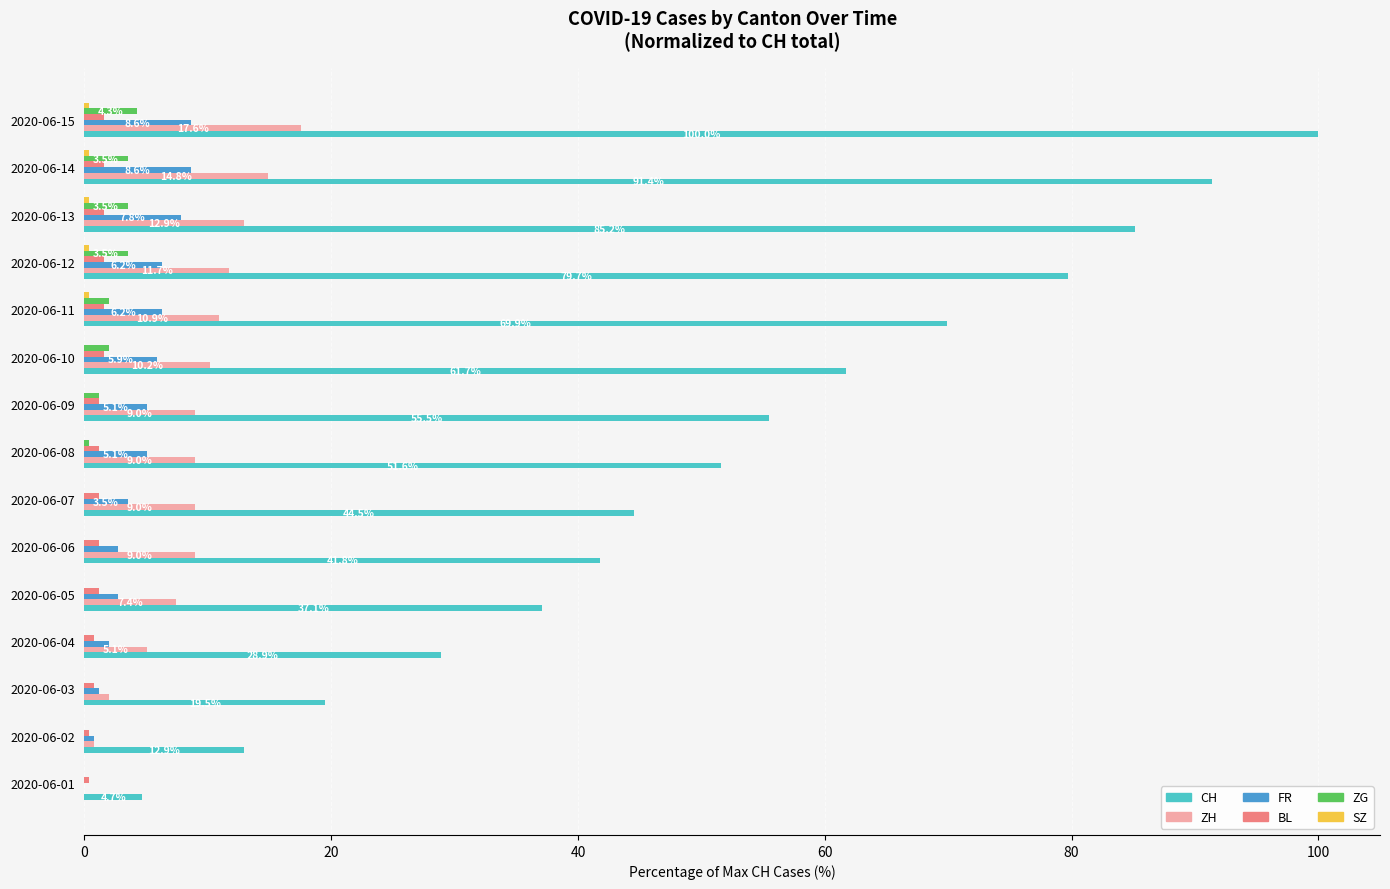

Between 2020-06-09 and 2020-06-13, which series saw the biggest shift?

CH